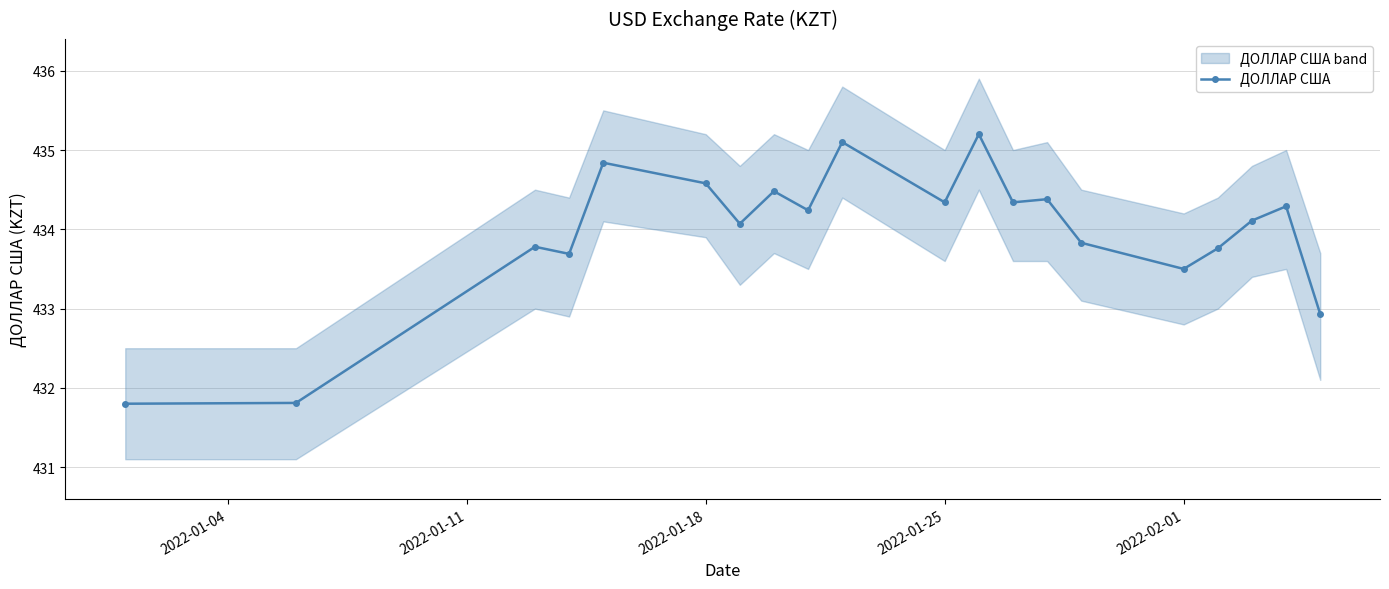

What is the value of the 8th point from the left?

434.5